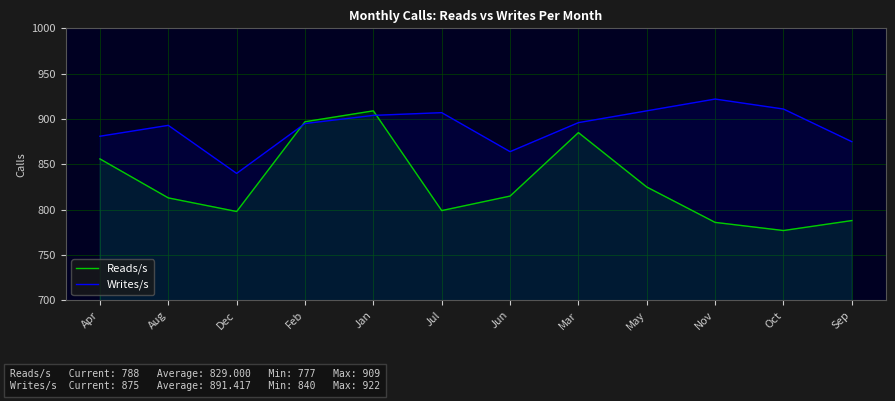

Is the value of Writes/s at Mar greater than the value of Reads/s at Nov?

Yes